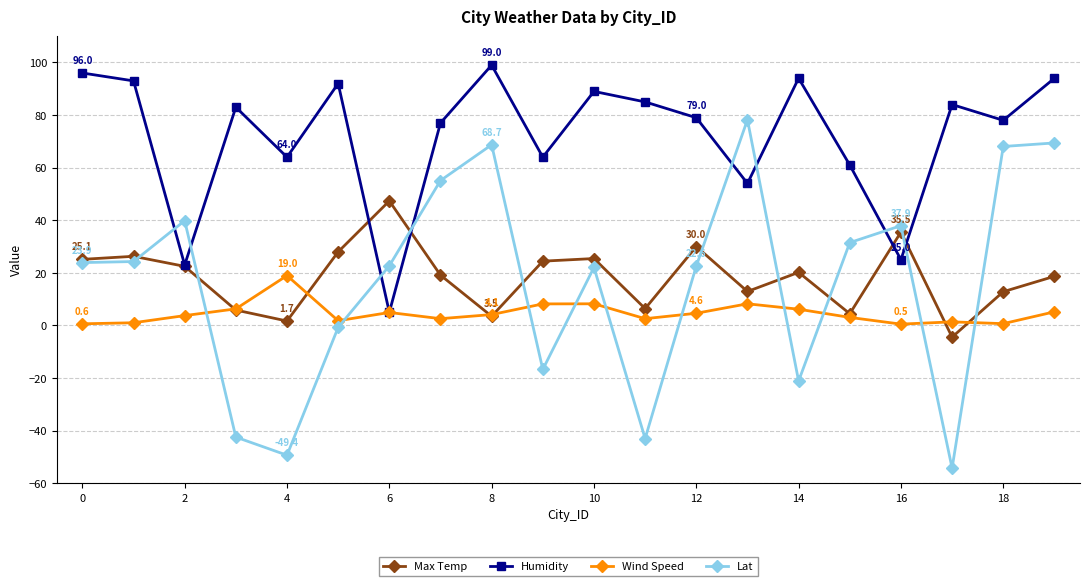

Which series has the widest spread of values?

Lat